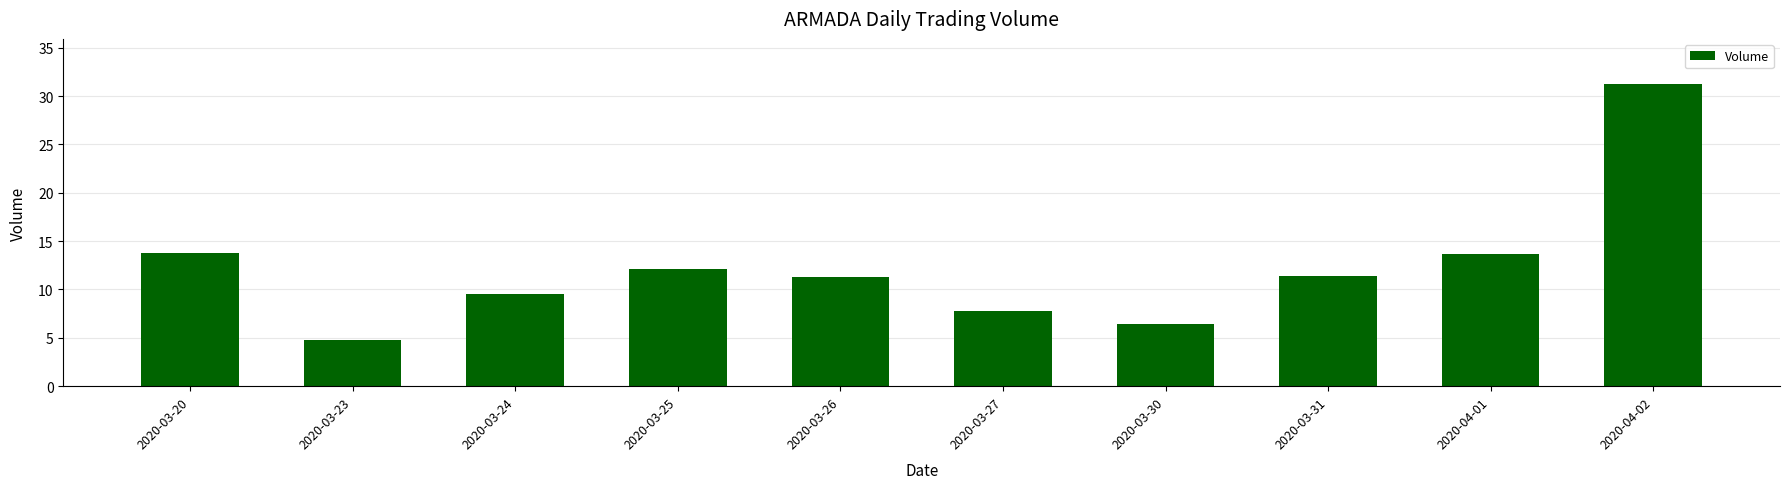

What is the change in value from 2020-03-20 to 2020-03-25?

-16483800